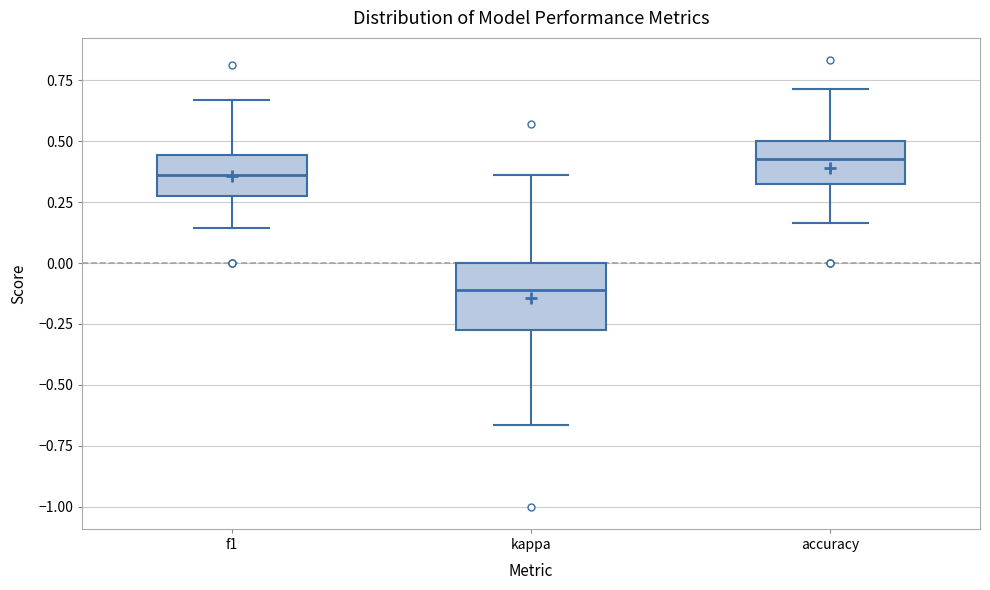

Which box has the highest median line?

accuracy